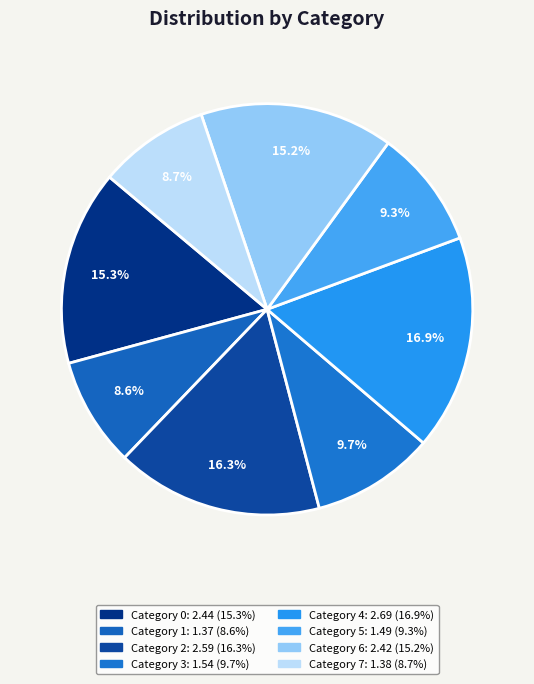

Count the number of slices in the pie.

8